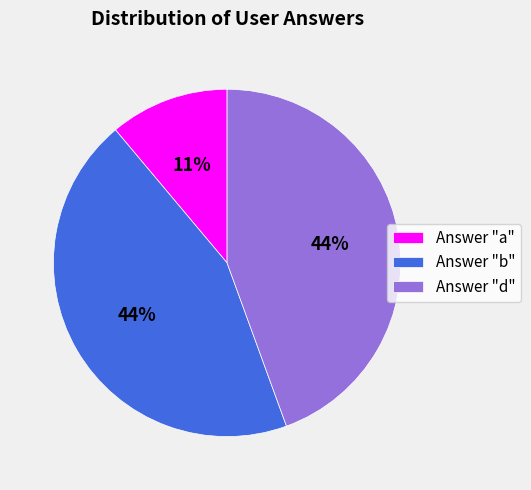

Between Answer "b" and Answer "a", which is larger?

Answer "b"